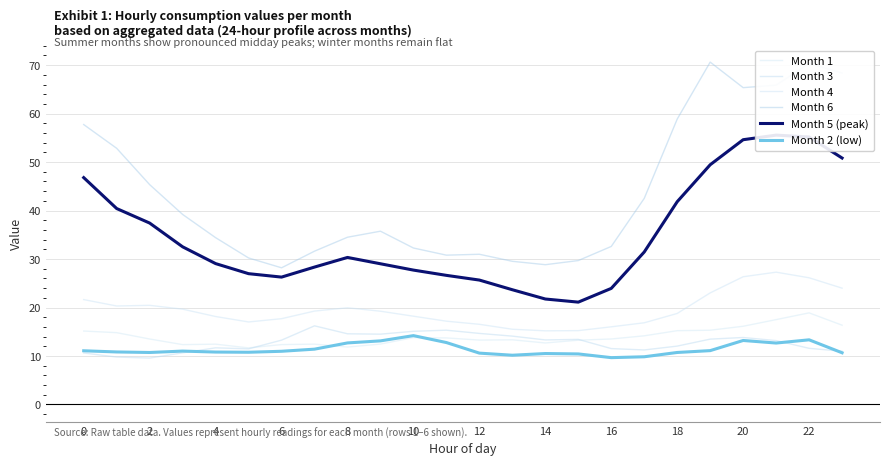

Which has a higher value, 16 or 12?

16